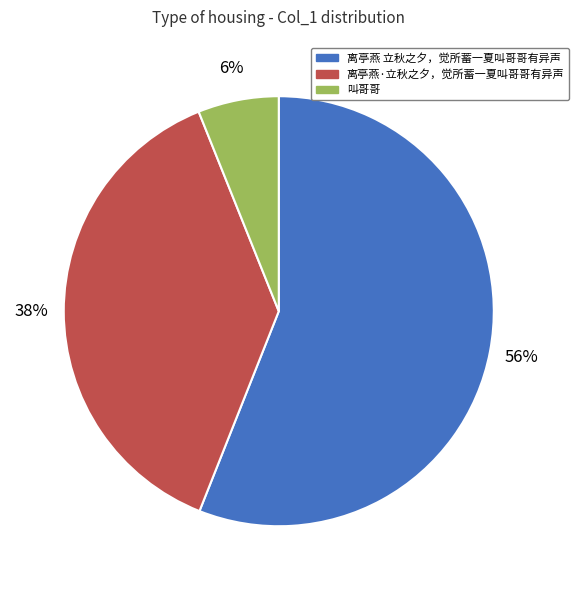

Approximately how many times larger is the value at 离亭燕·立秋之夕，觉所蓄一夏叫哥哥有异声 compared to 离亭燕 立秋之夕，觉所蓄一夏叫哥哥有异声?

0.7